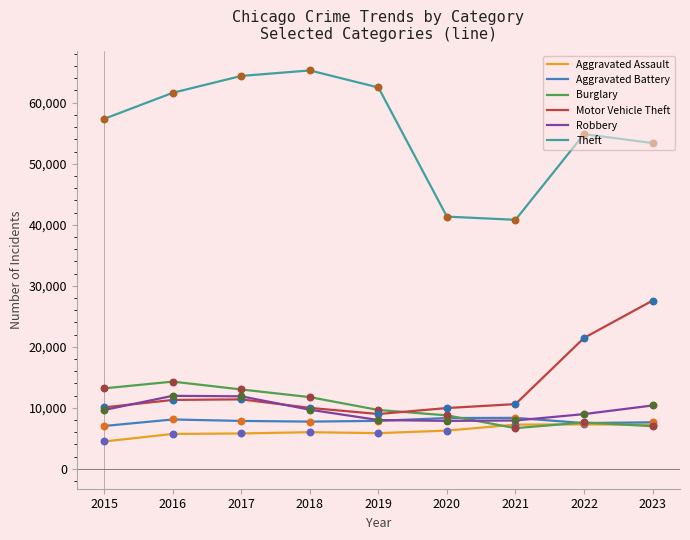

What is the total value across all series at 2021?

81580